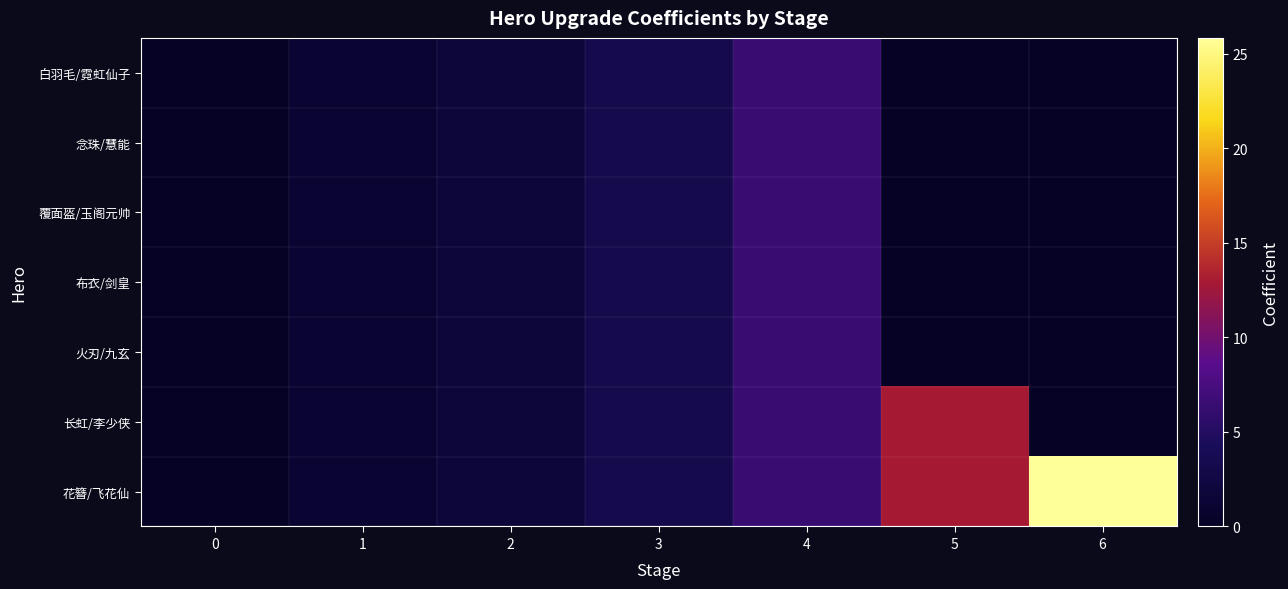

What value does the 花簪/飞花仙 series have at 6?

25.8